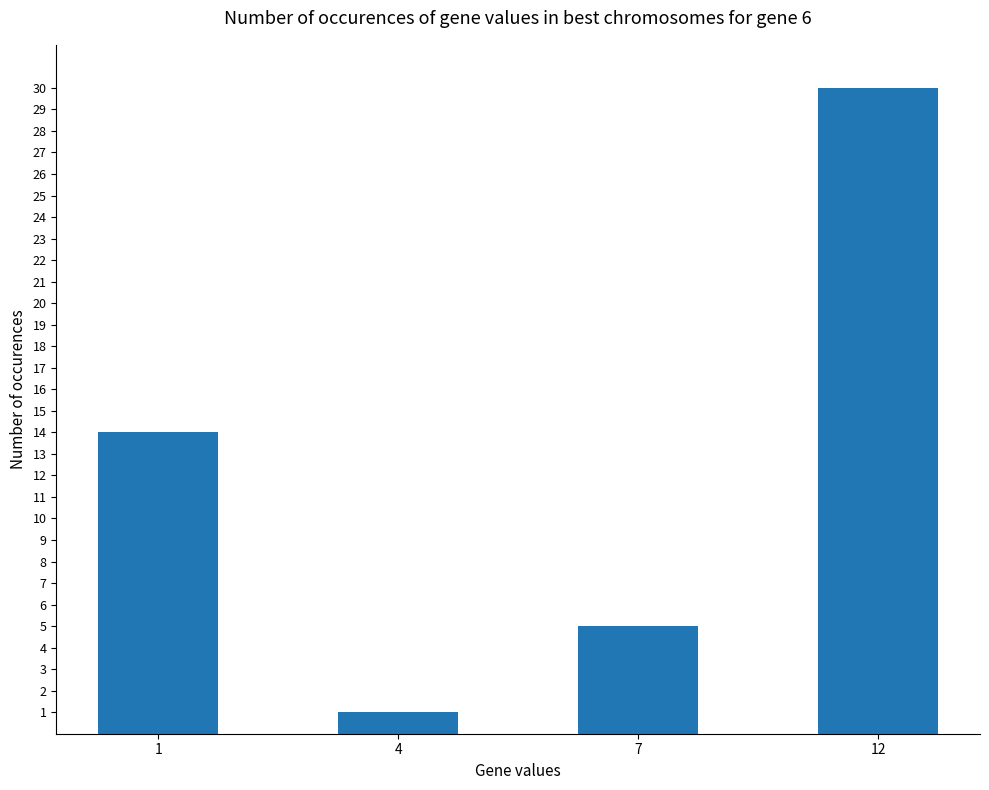

List the labels in order of value, largest first.

12, 1, 7, 4